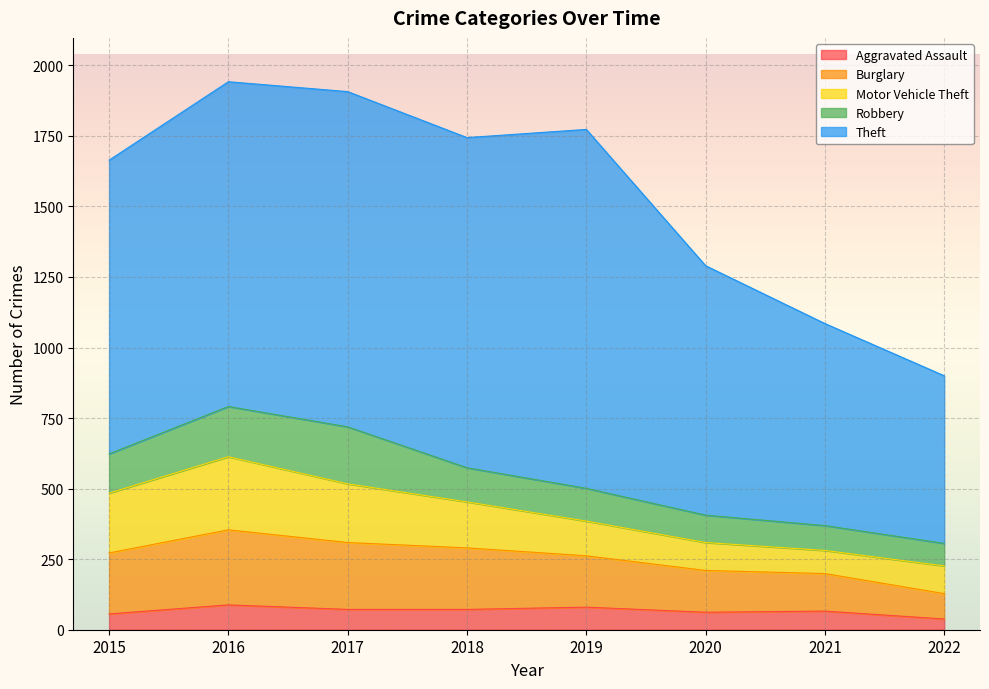

Between 2018 and 2019, which series saw the biggest shift?

Theft